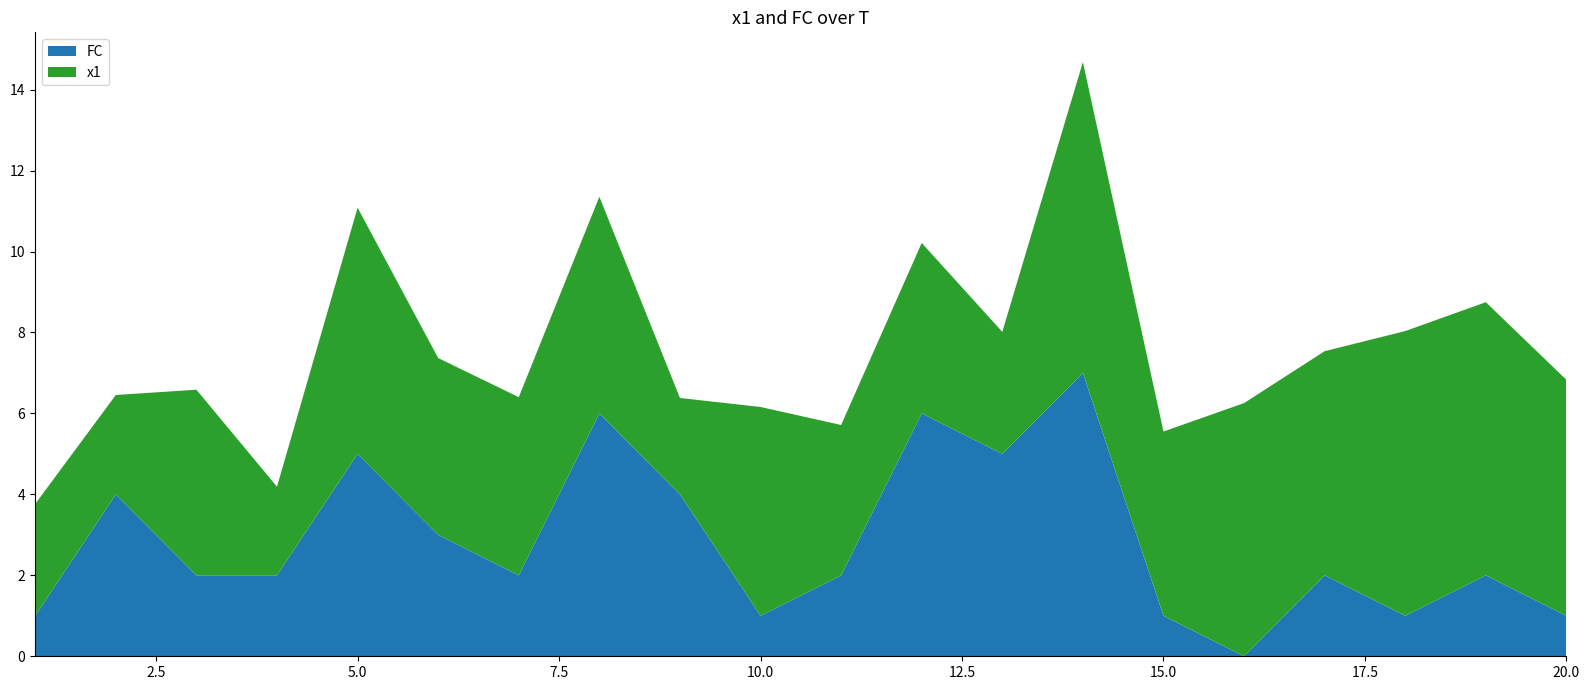

Reading left to right, extract all data points from this chart.

x1: 2.8	2.5	4.6	2.2	6.1	4.4	4.4	5.4	2.4	5.2	3.7	4.2	3.0	7.7	4.6	6.3	5.5	7.0	6.7	5.8
FC: 1.0	4.0	2.0	2.0	5.0	3.0	2.0	6.0	4.0	1.0	2.0	6.0	5.0	7.0	1.0	0.0	2.0	1.0	2.0	1.0